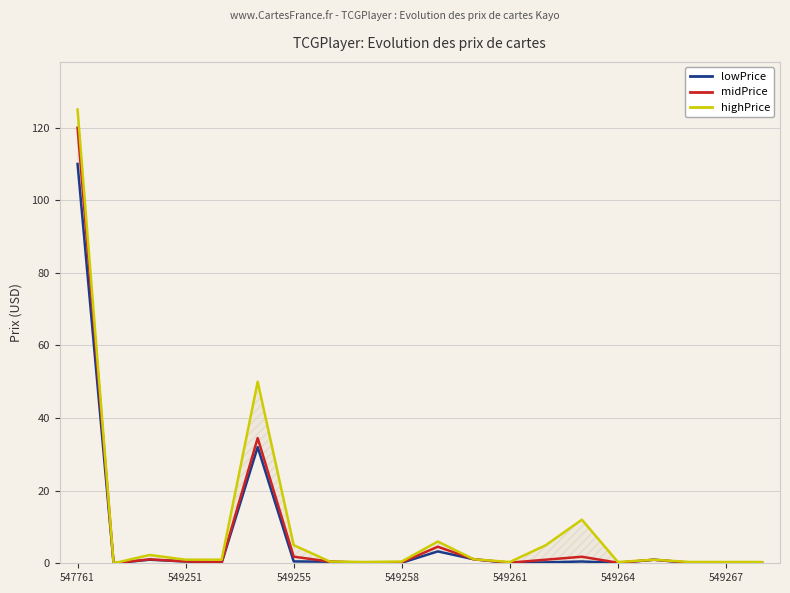

Does the chart display data point markers on the line(s)?

No